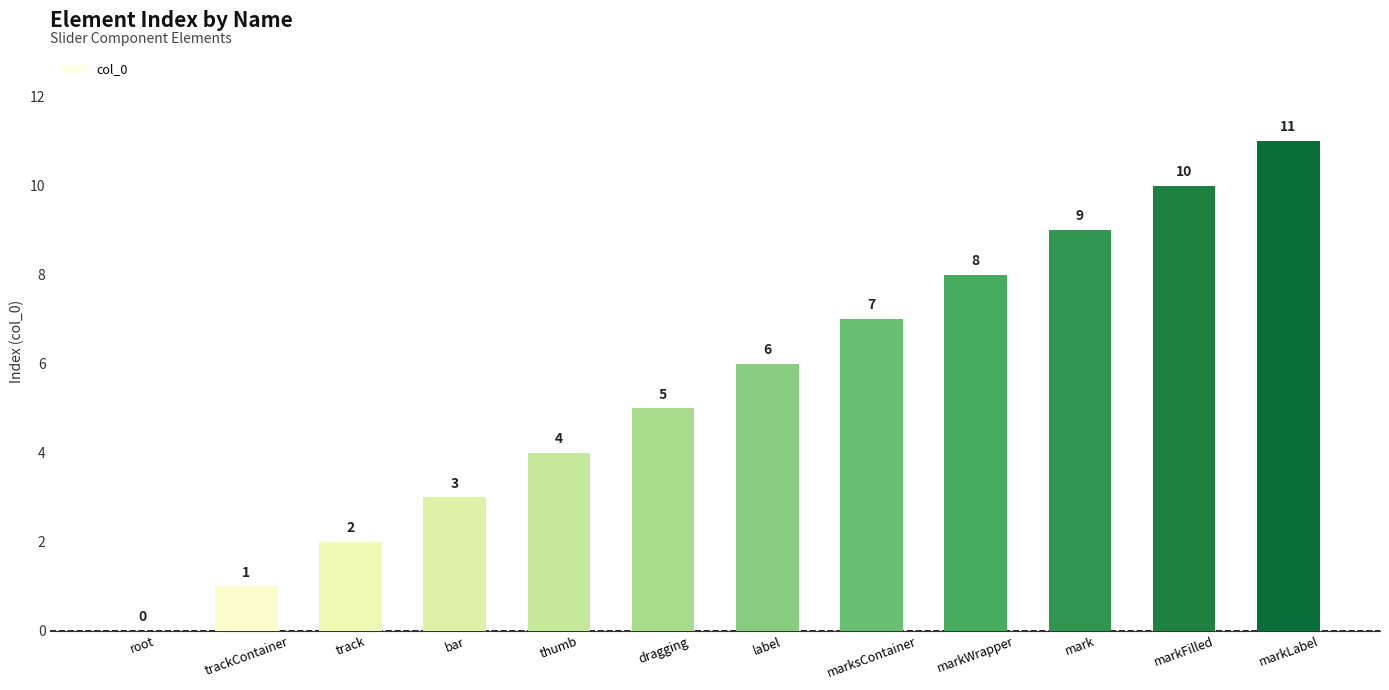

Where is the data nearest to the value 5?

dragging